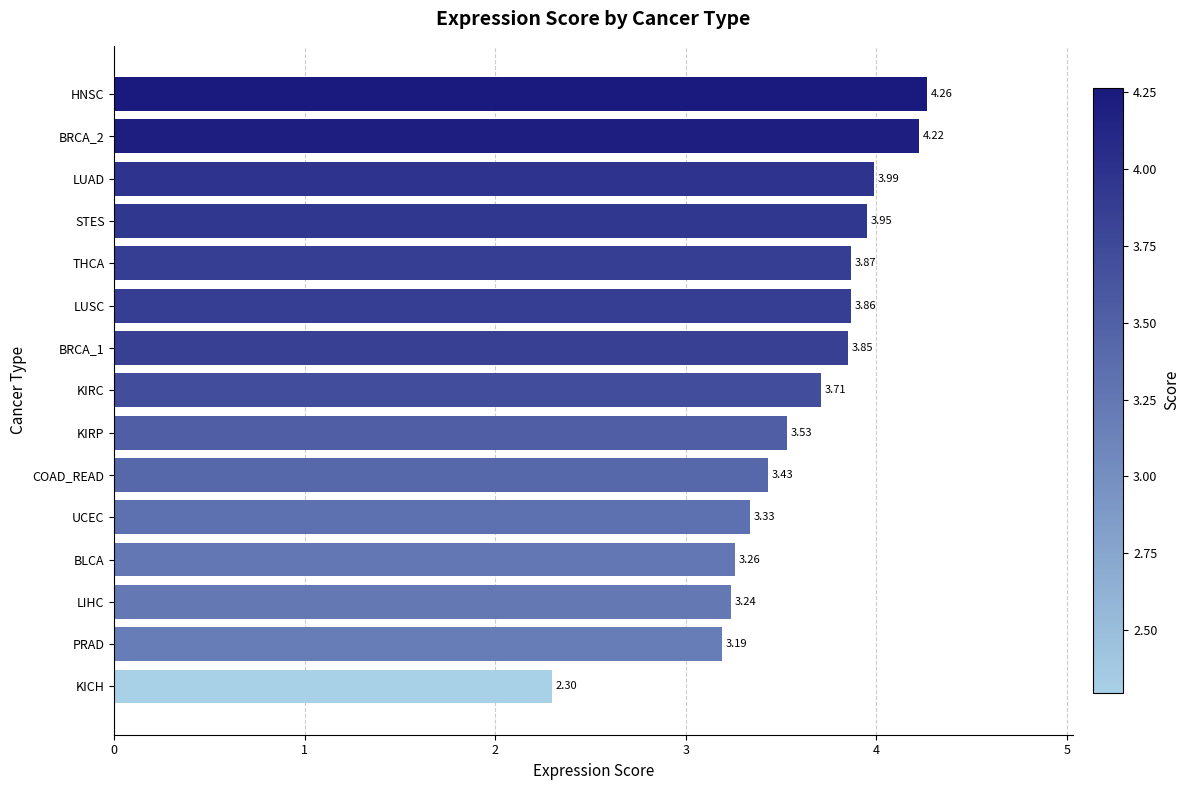

Which has a higher value, COAD_READ or UCEC?

COAD_READ